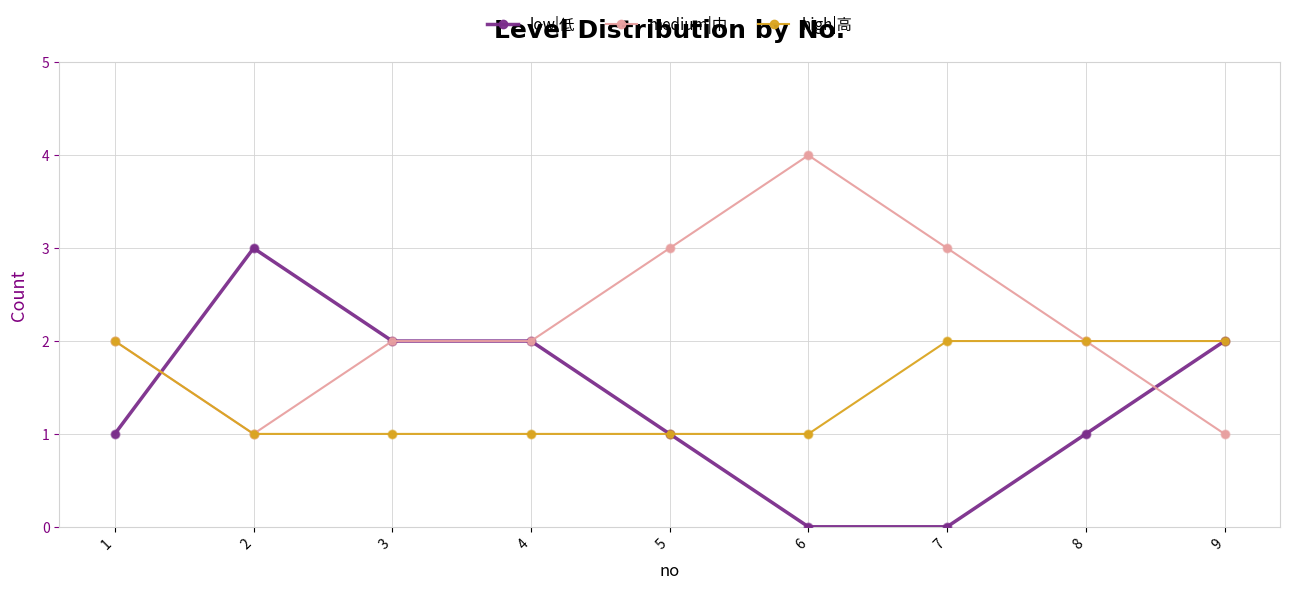

Is the value of medium|中 at 6 greater than the value of high|高 at 1?

Yes